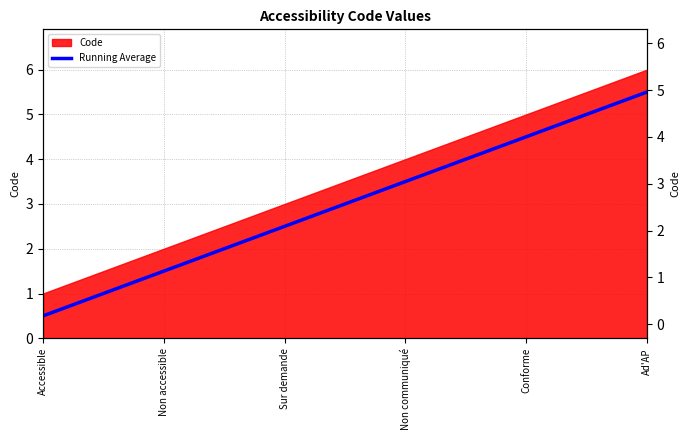

Which label corresponds to the smallest value in the chart?

Accessible